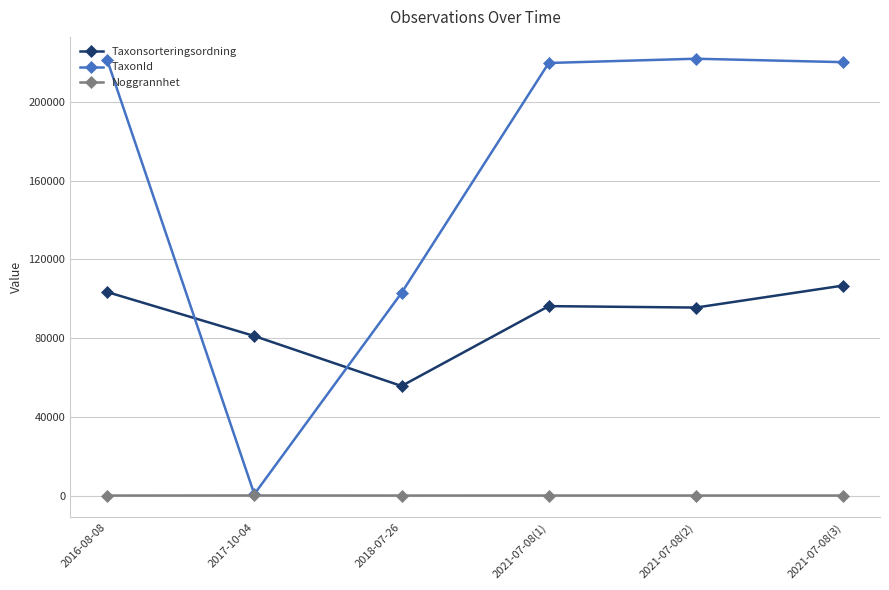

Rank the series by their average value, from highest to lowest.

TaxonId, Taxonsorteringsordning, Noggrannhet